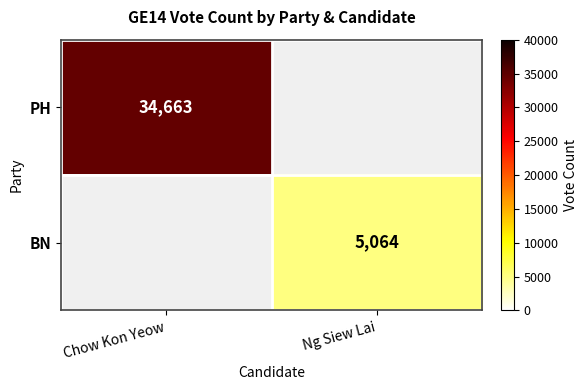

Is it true that PH equals 51302 at Chow Kon Yeow?

False